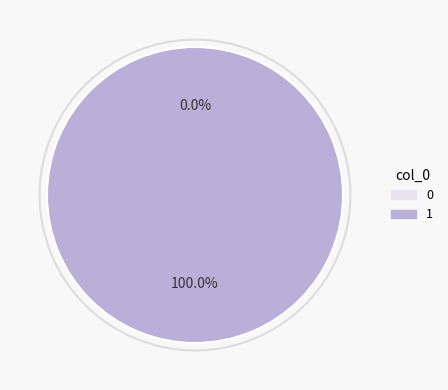

How many segments does this pie chart have?

2